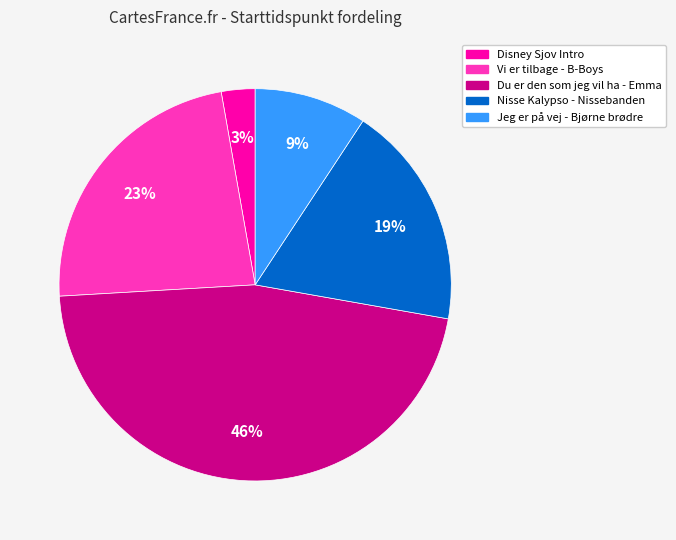

To the nearest percent, what is the combined percentage of Vi er tilbage - B-Boys and Disney Sjov Intro?

26%